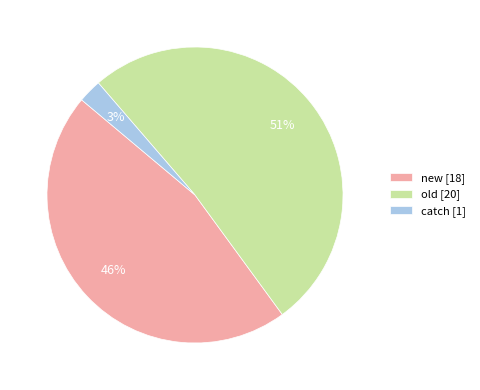

How many segments does this pie chart have?

3